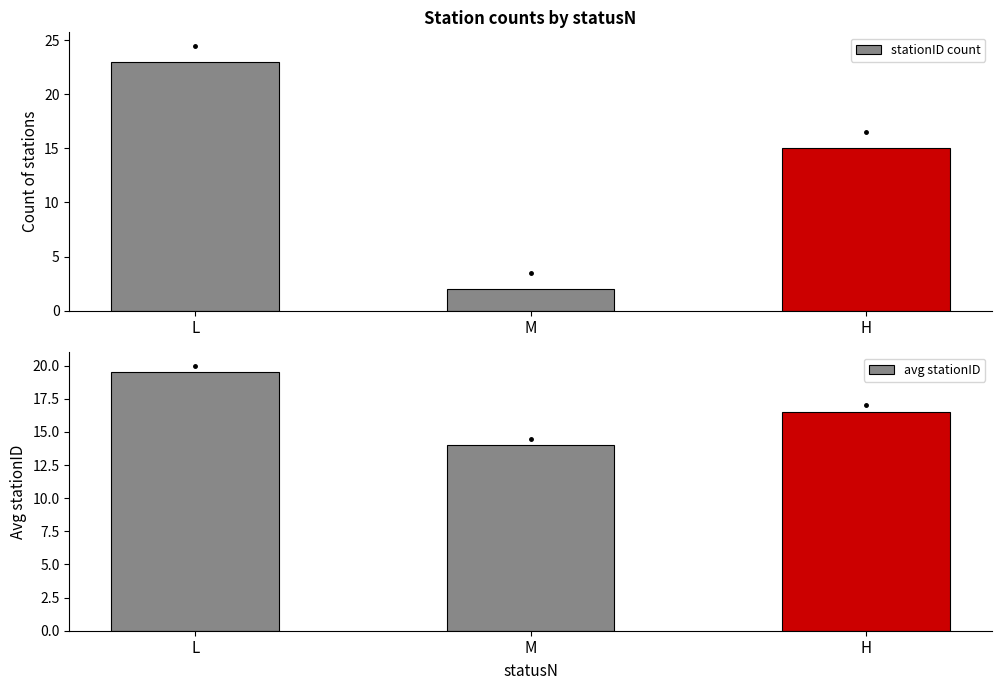

What are all the series names shown in the legend?

stationID count, avg stationID